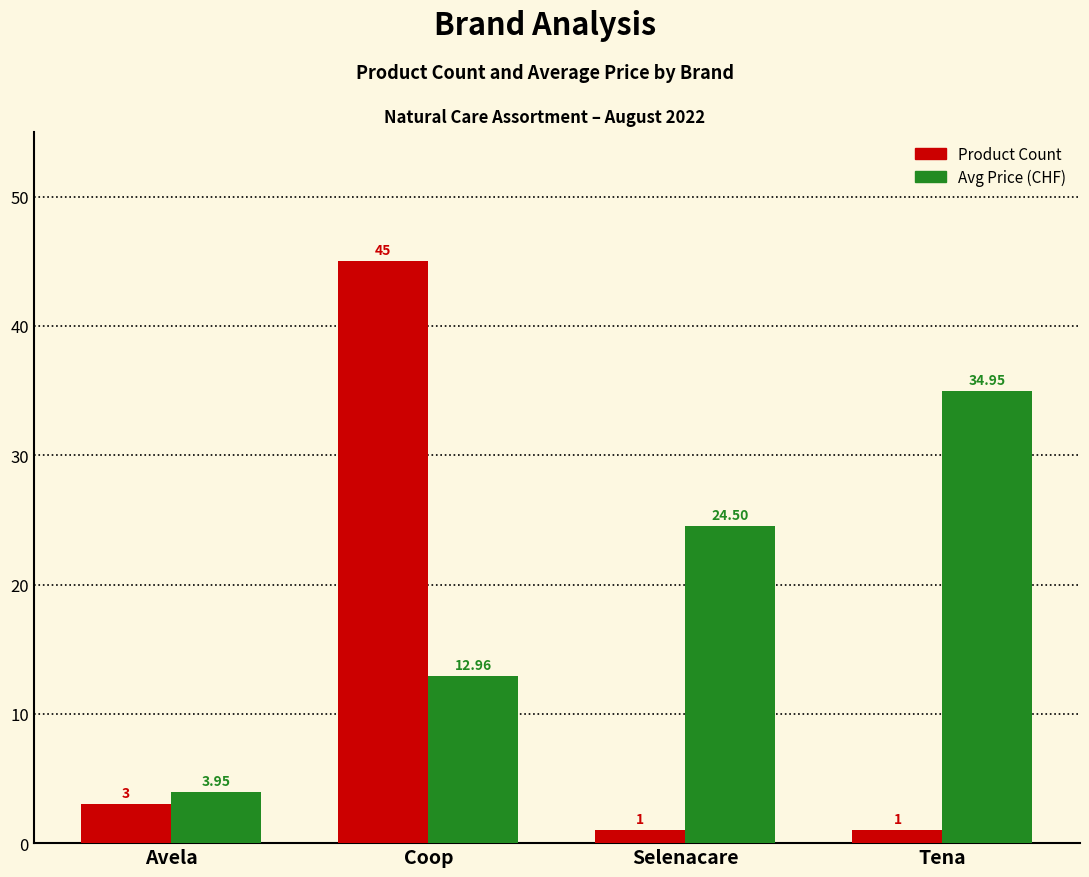

What is the label of the 4th bar from the right?

Avela